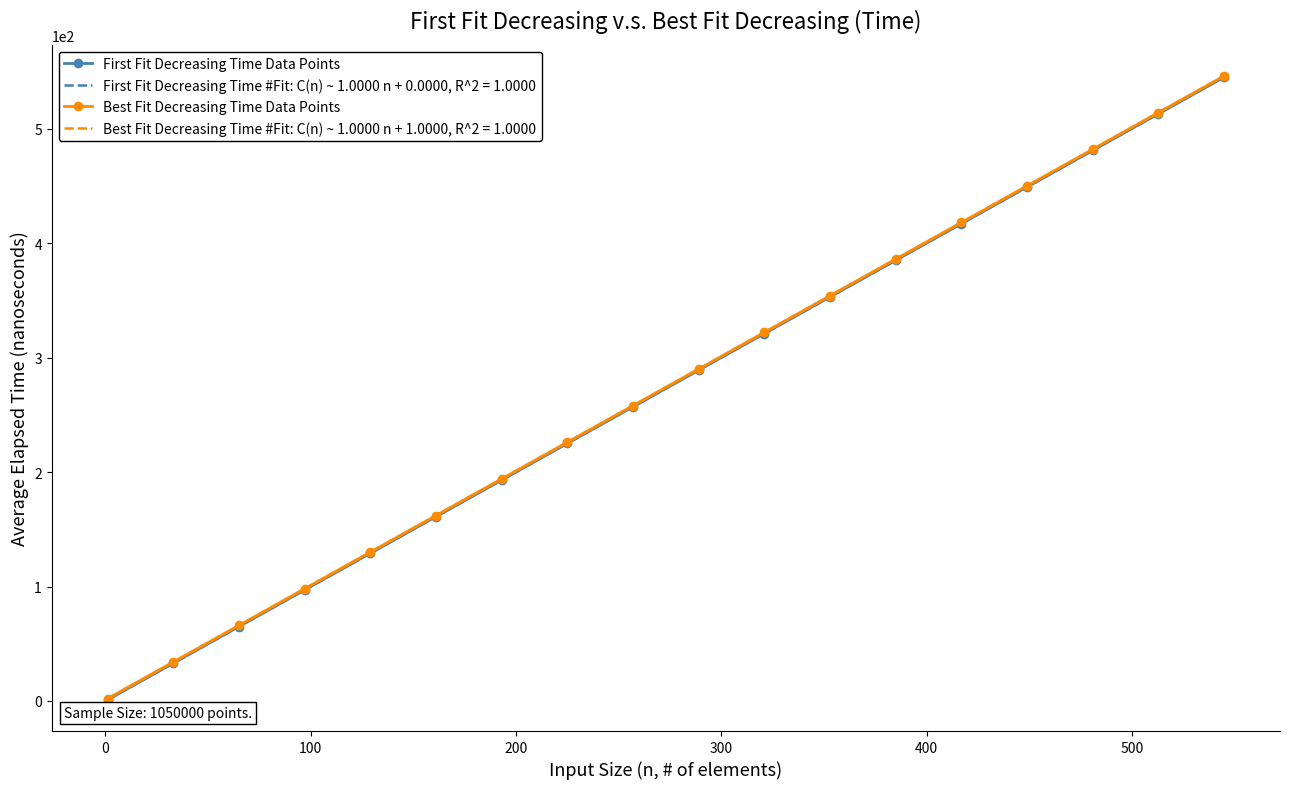

What is the value of the Best Fit Decreasing Time Data Points point at the 18th from the left?

546